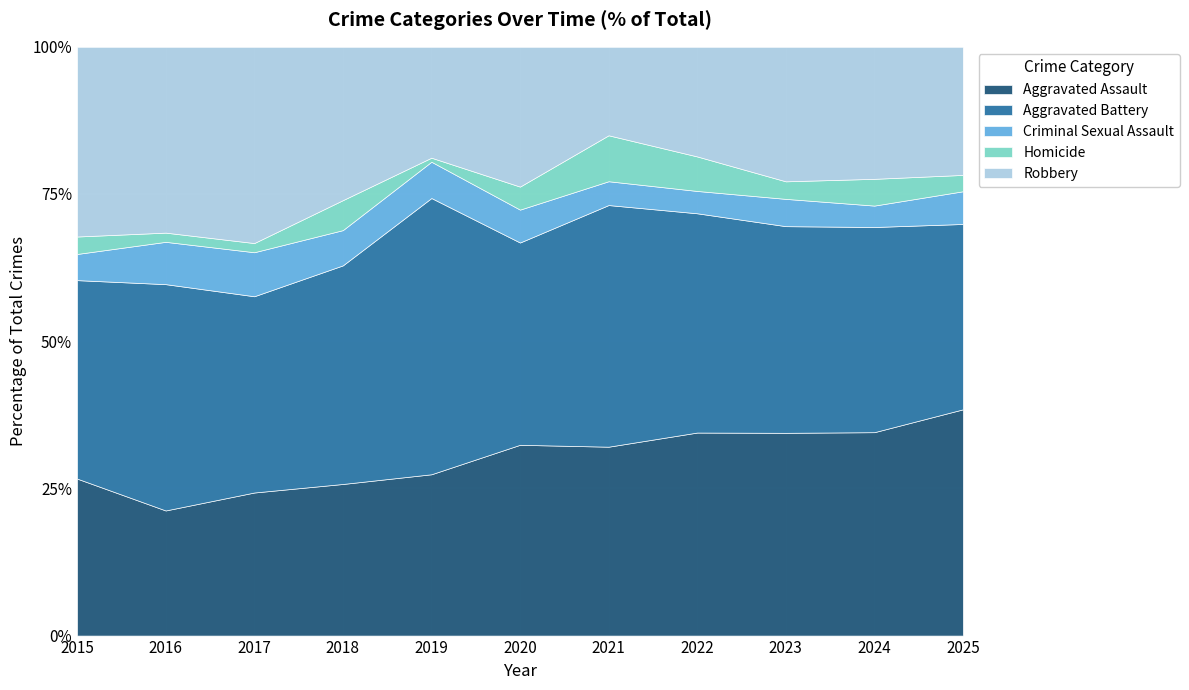

What is the highest value of the Aggravated Assault series?

38.4